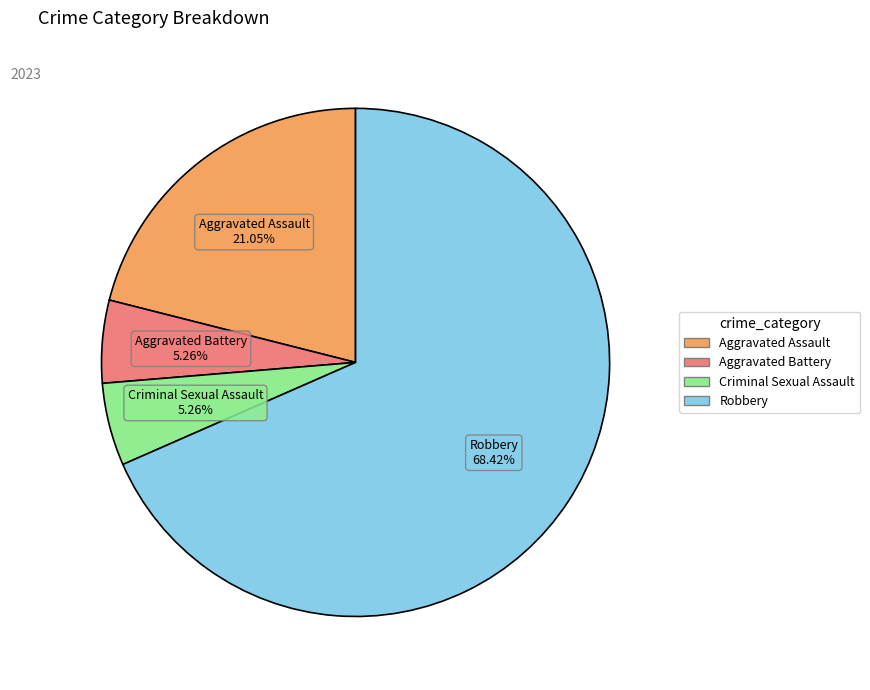

How many segments does this pie chart have?

4